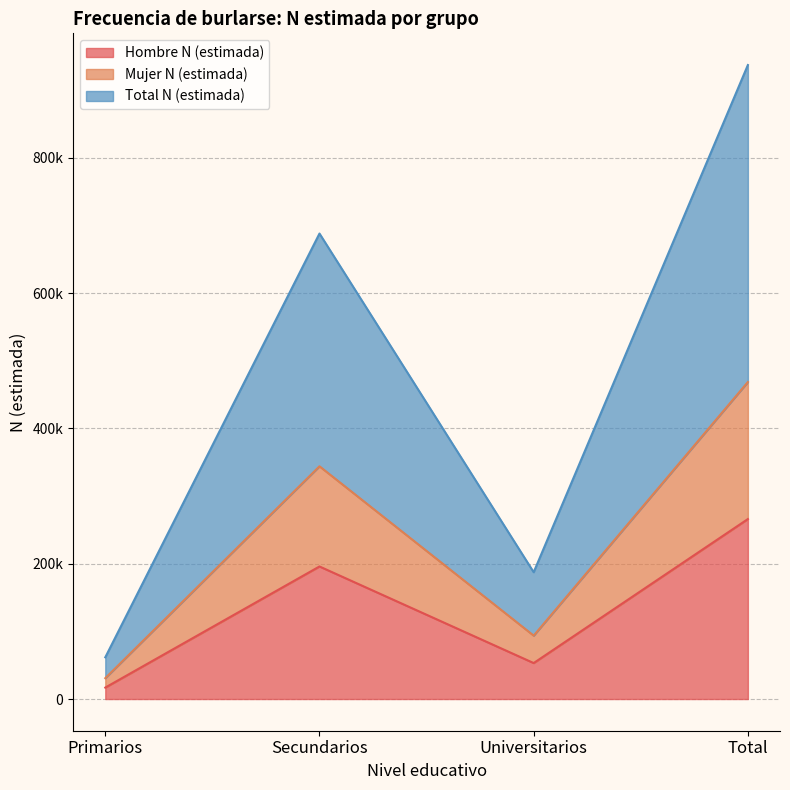

At how many categories does at least one series exceed 752611?

1